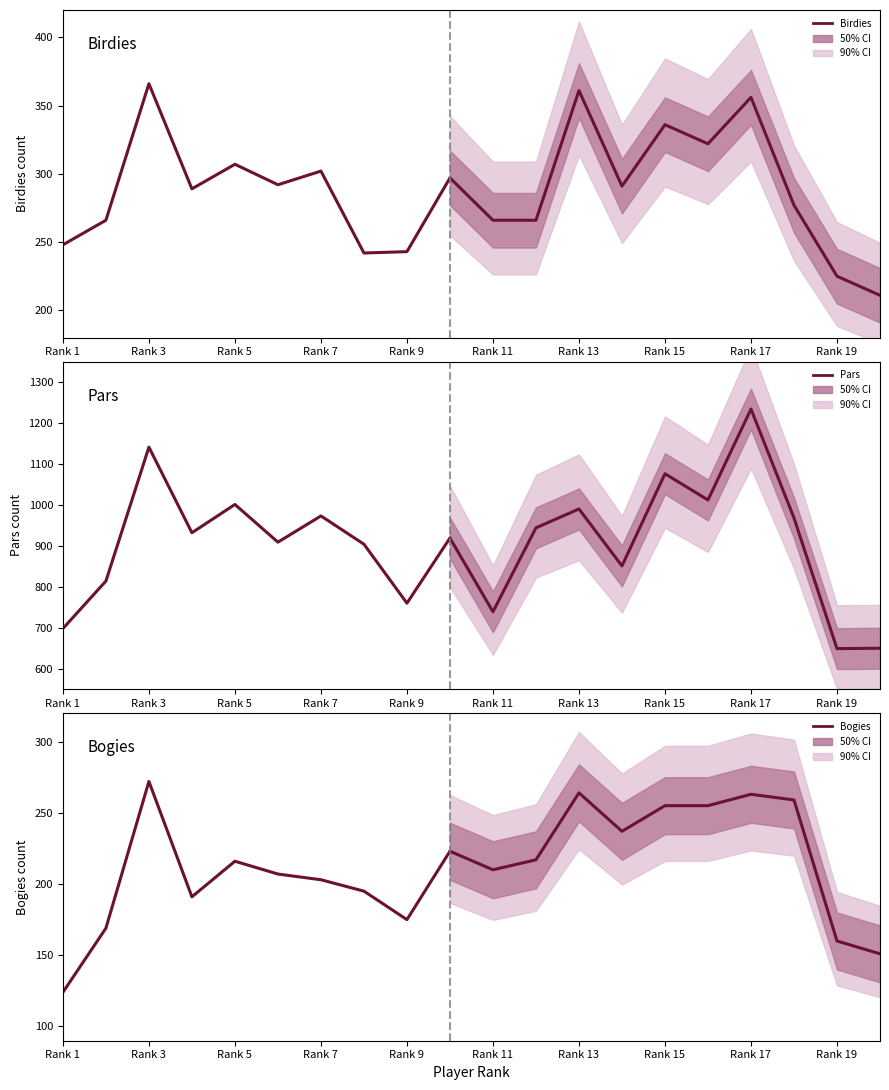

What is the value of the Pars point at the 7th from the left?

973